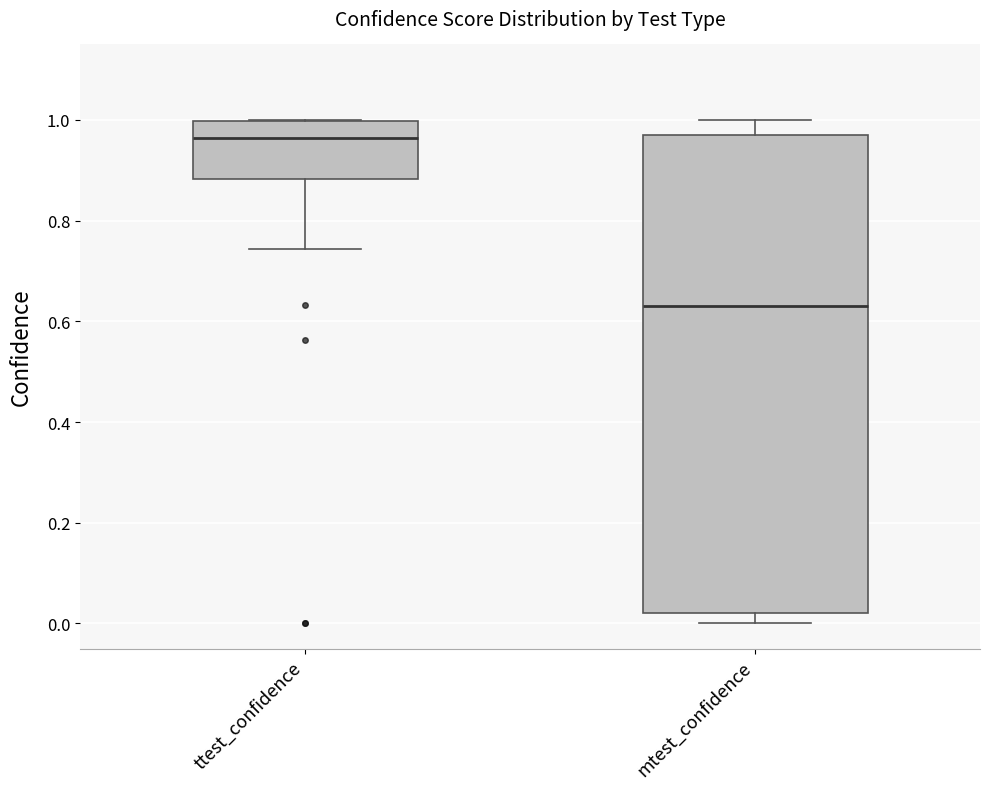

Which box's median line is the highest?

ttest_confidence